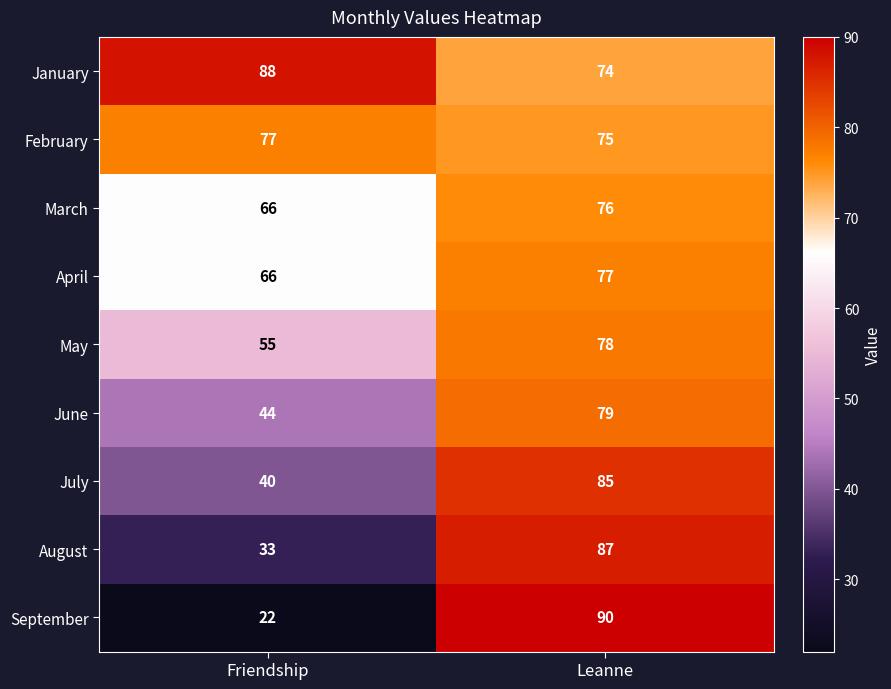

Which series has the largest range (max minus min)?

September